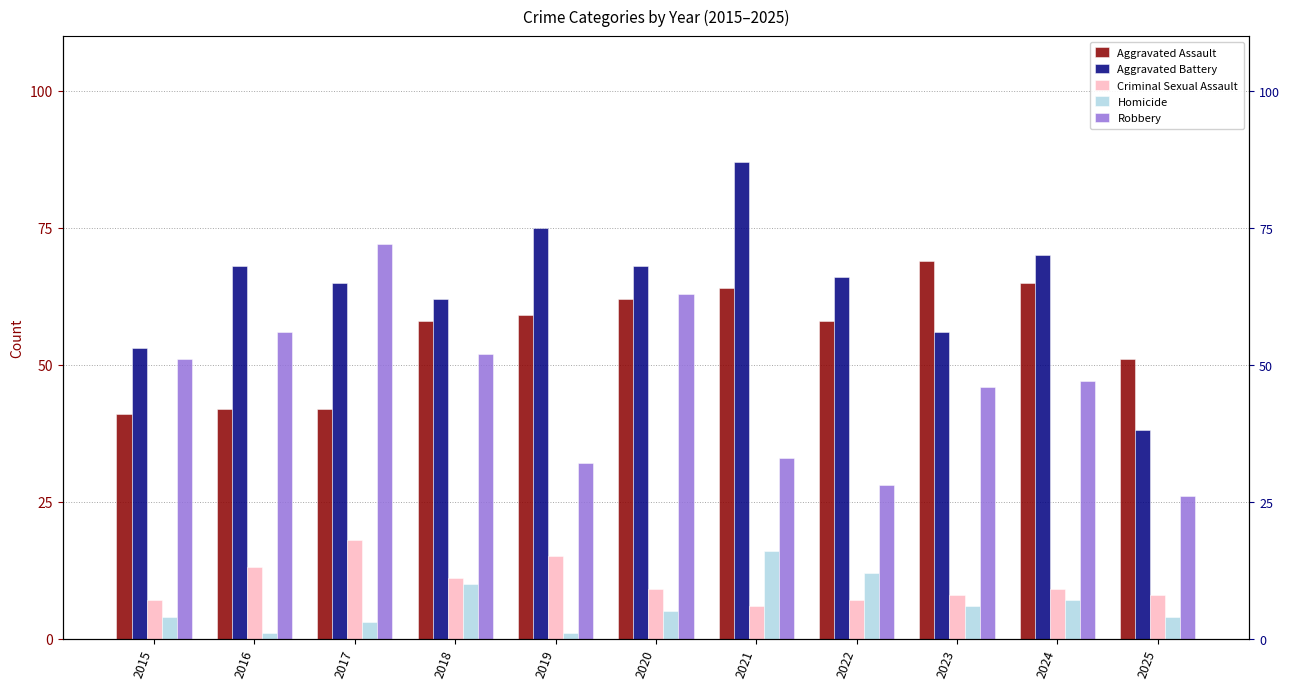

What is the minimum value for Homicide?

1